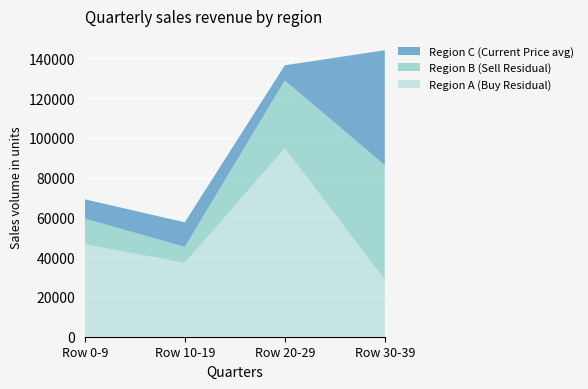

Reading left to right, extract all data points from this chart.

Region A (Buy Residual): Row 0-9=46541	Row 10-19=37129	Row 20-29=94885	Row 30-39=28659
Region B (Sell Residual): Row 0-9=12923	Row 10-19=8084	Row 20-29=34084	Row 30-39=57695
Region C (Current Price avg): Row 0-9=9680	Row 10-19=12350	Row 20-29=7590	Row 30-39=57800